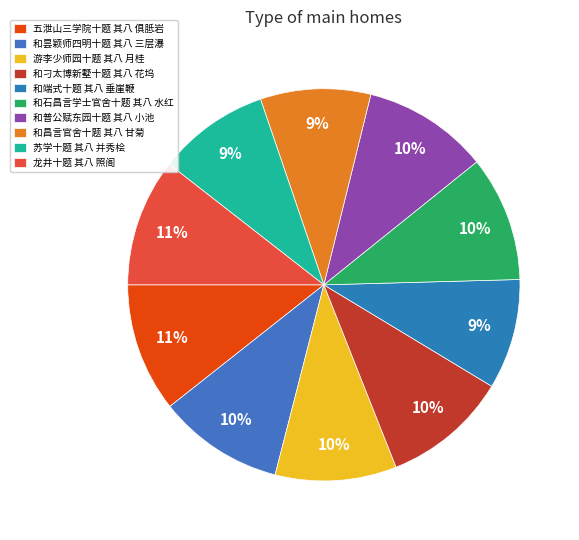

What is the total percentage of 龙井十题 其八 照阁 and 和石昌言学士官舍十题 其八 水红?

20.9%